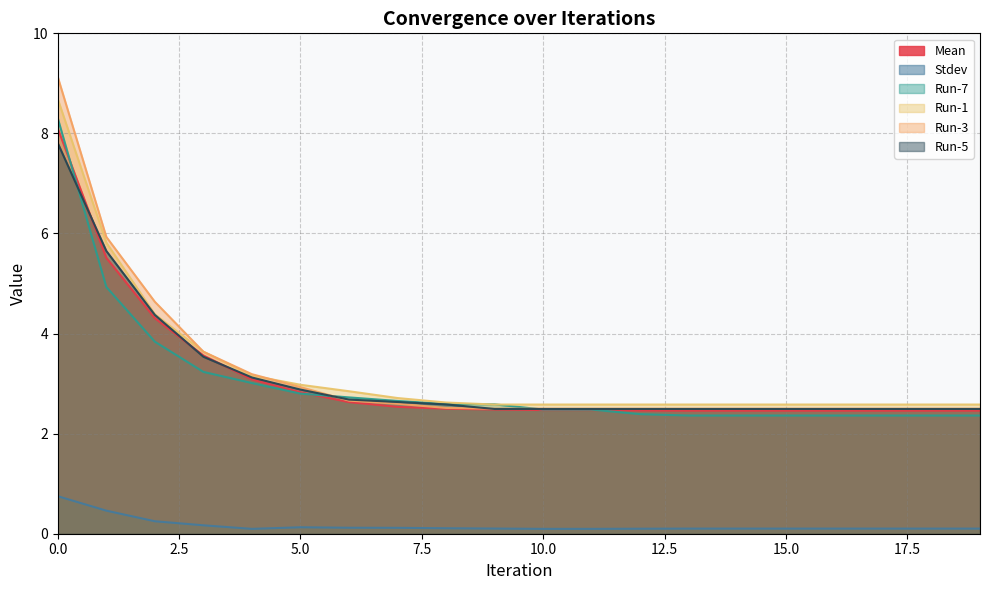

The Run-1 series shows 5.8 at 1. True or false?

True